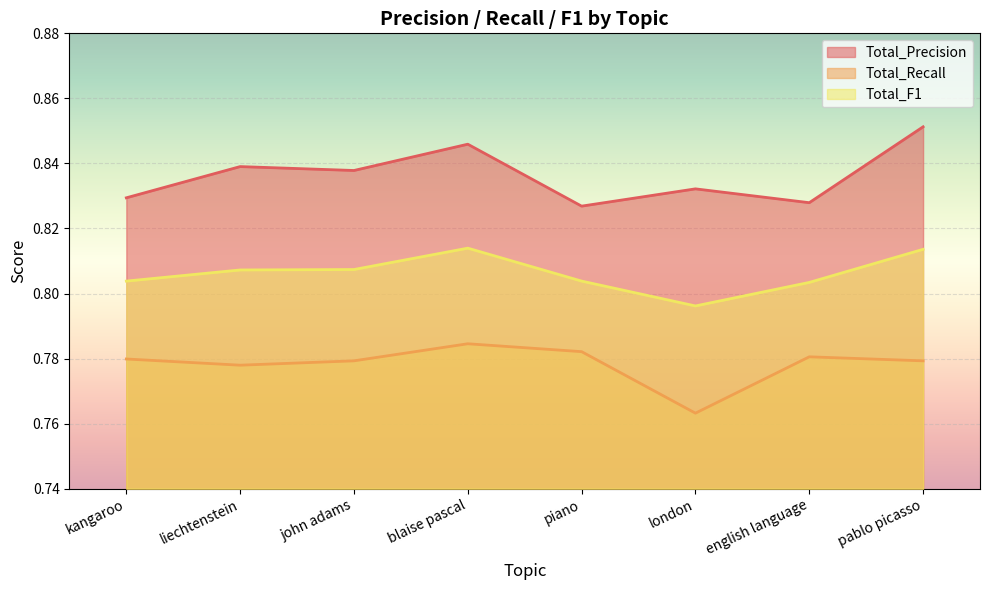

Reading left to right, what are all the values shown in this chart?

Total_Precision: 0.8	0.8	0.8	0.8	0.8	0.8	0.8	0.9
Total_Recall: 0.8	0.8	0.8	0.8	0.8	0.8	0.8	0.8
Total_F1: 0.8	0.8	0.8	0.8	0.8	0.8	0.8	0.8